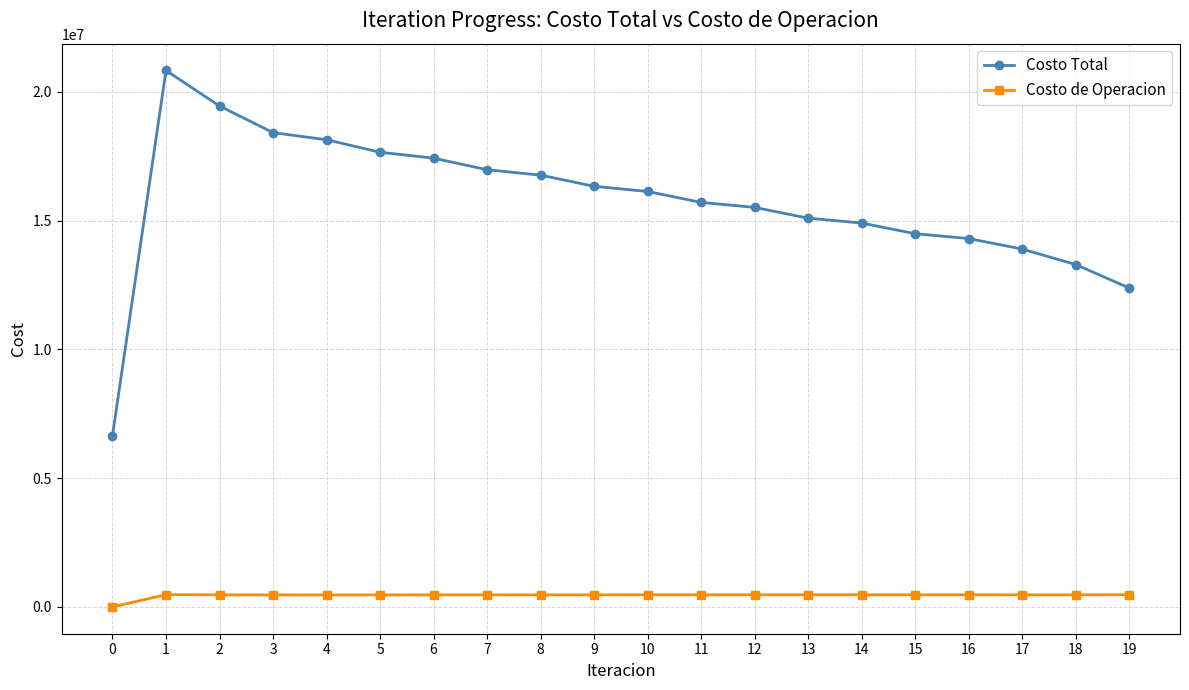

True or false: Costo de Operacion and Costo Total cross at least once.

False